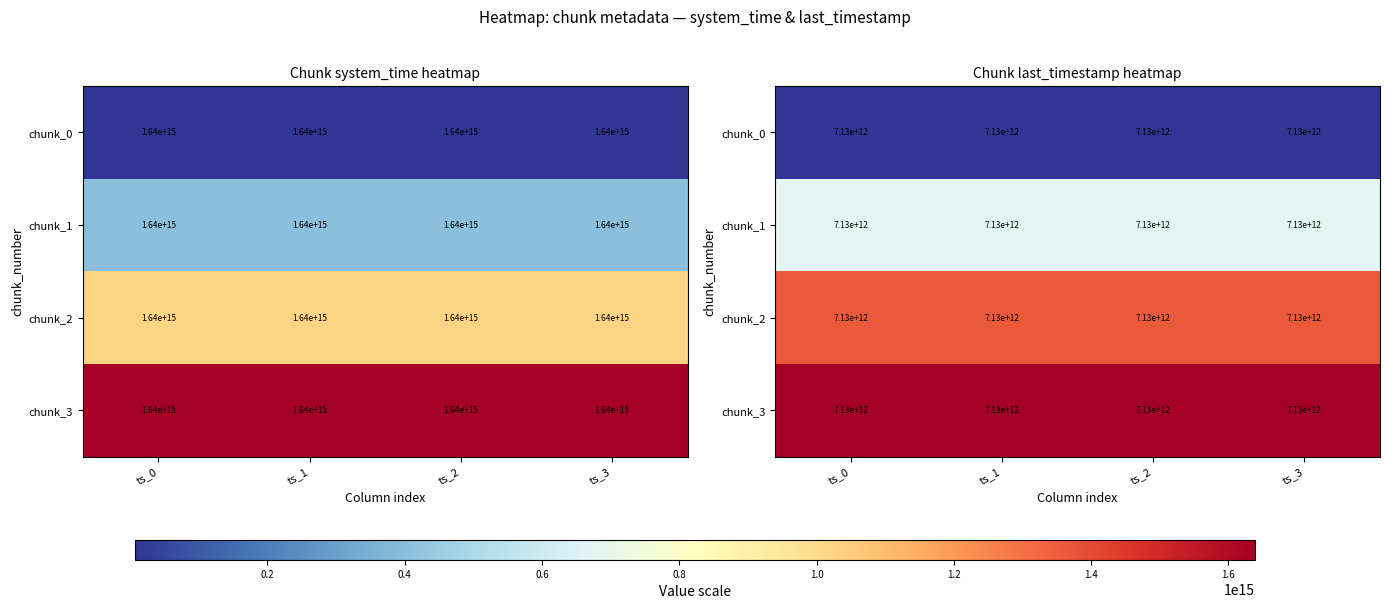

What is the maximum value for chunk_1?

7129001380418.3